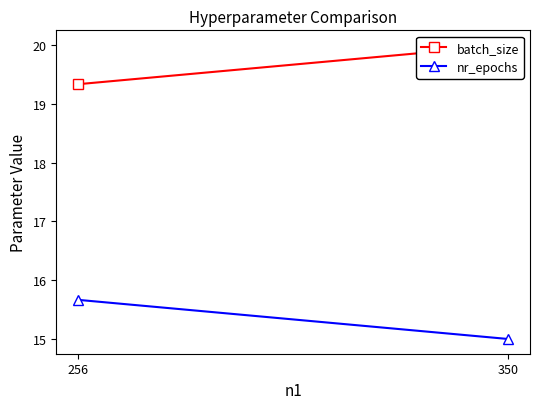

Reading left to right, transcribe all the data shown in this chart.

batch_size: 256=19.3	350=20.0
nr_epochs: 256=15.7	350=15.0